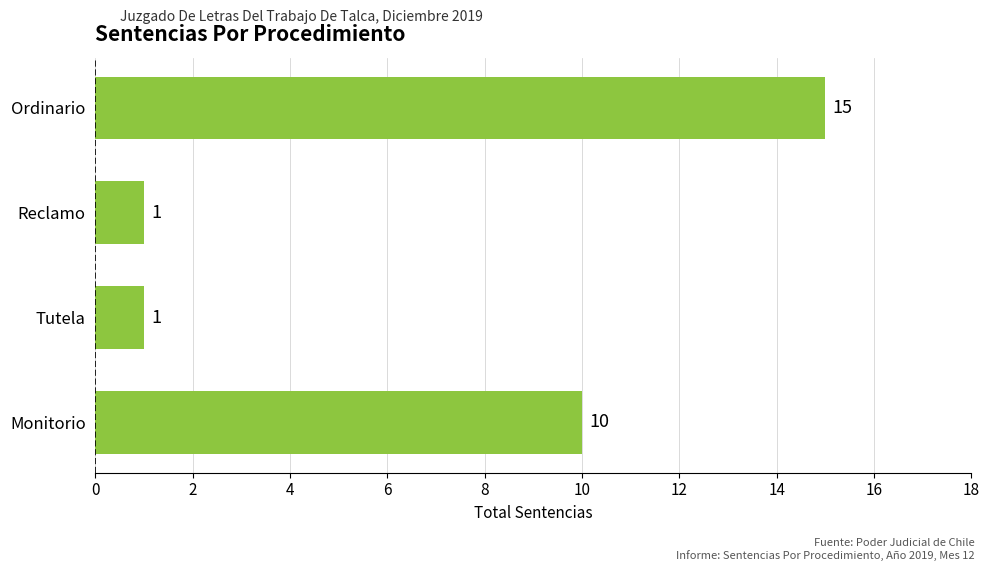

What is the greatest value displayed?

15